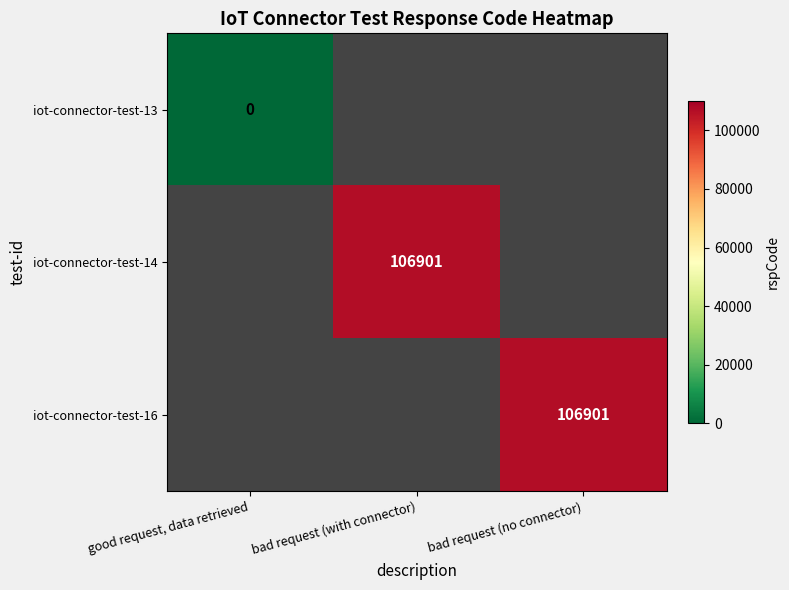

True or false: iot-connector-test-16 has a value of 155210 at bad request (no connector).

False